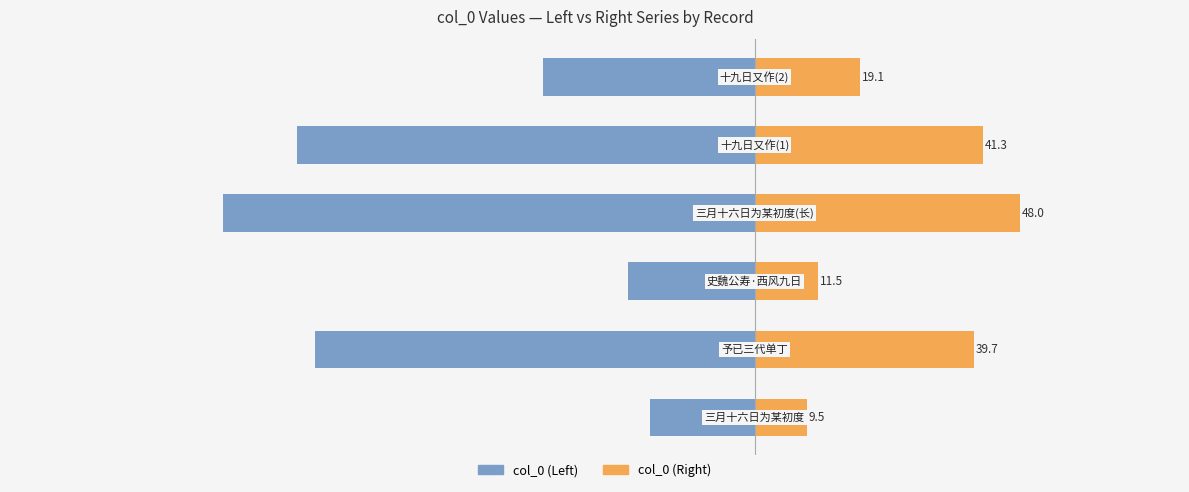

What is the difference between the maximum and minimum values in the col_0 (Left) series?

77.1